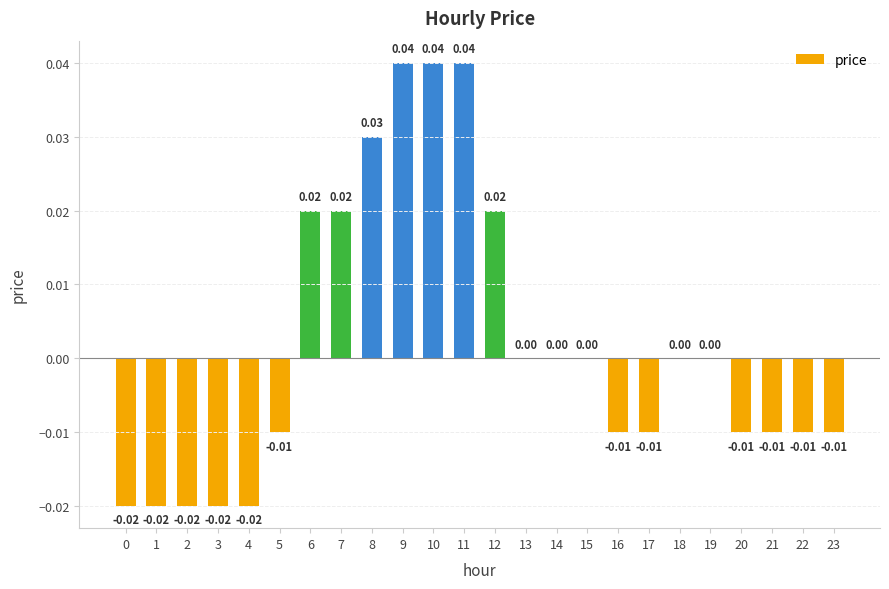

How many distinct data groups are displayed?

1